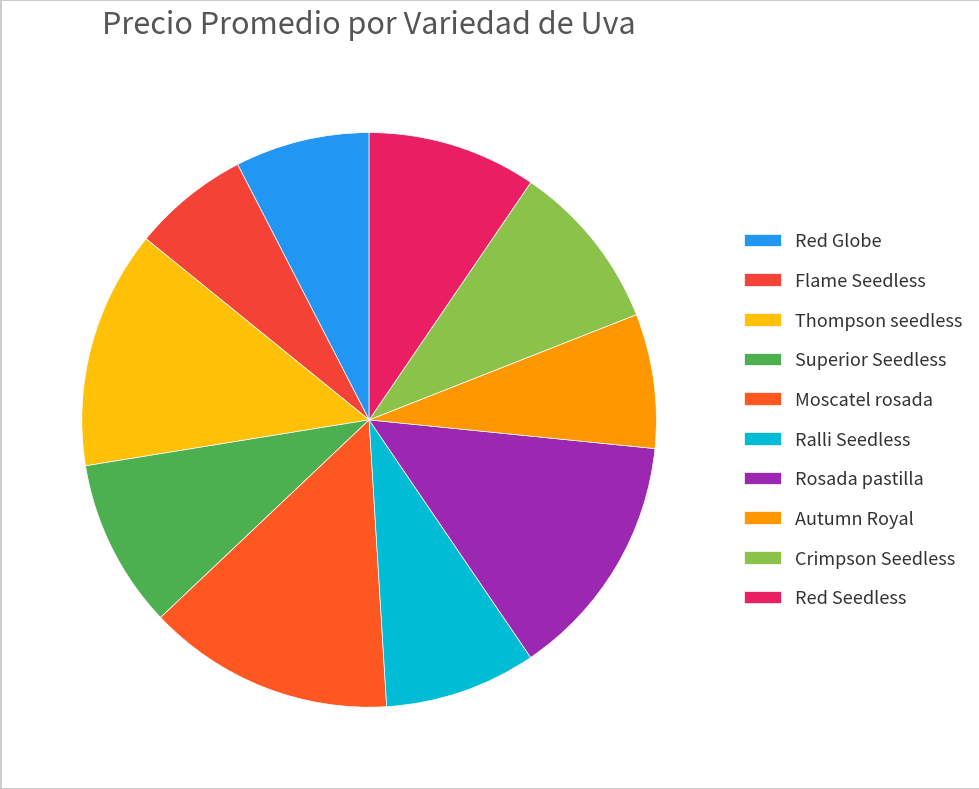

Rank the categories by value from highest to lowest.

Moscatel rosada, Rosada pastilla, Thompson seedless, Superior Seedless, Crimpson Seedless, Red Seedless, Ralli Seedless, Red Globe, Autumn Royal, Flame Seedless